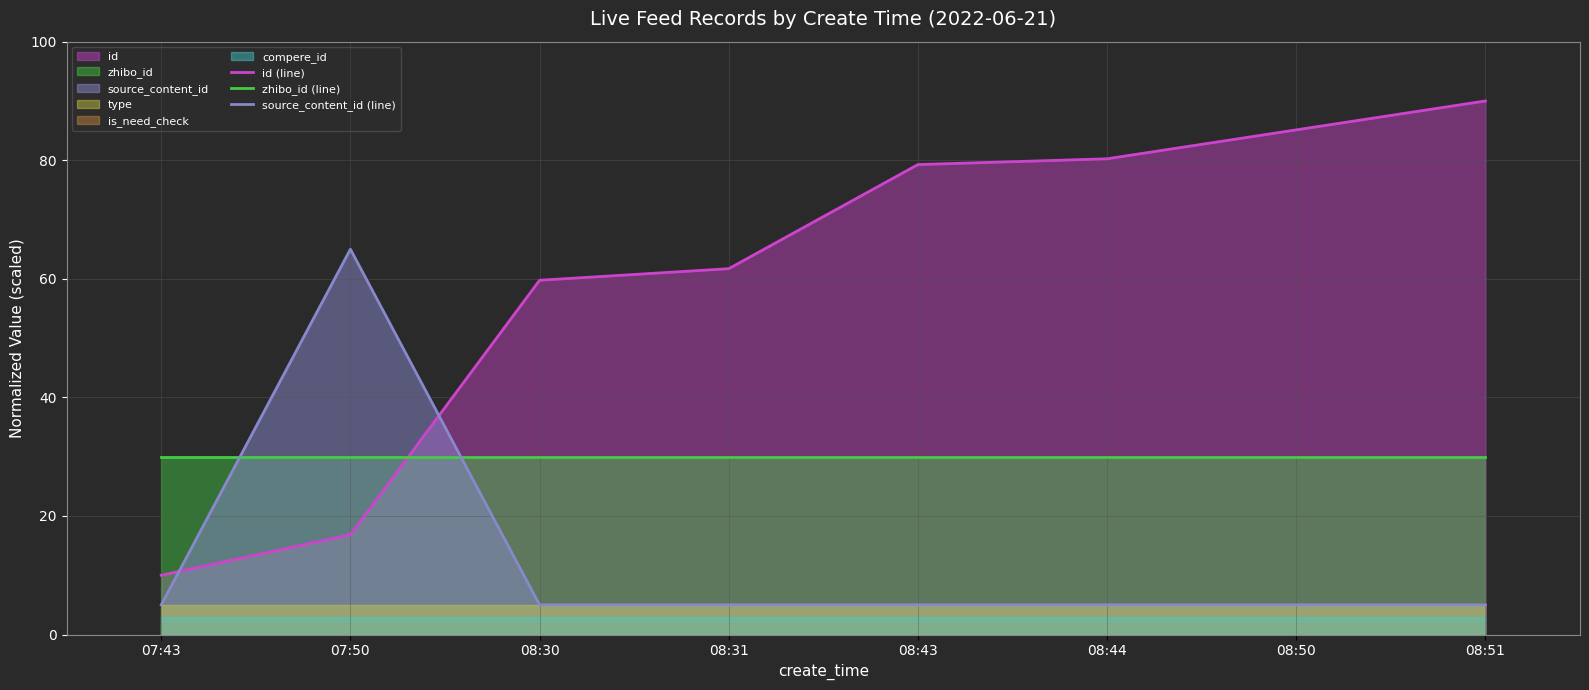

How many interior local peaks does the source_content_id (line) series have?

1